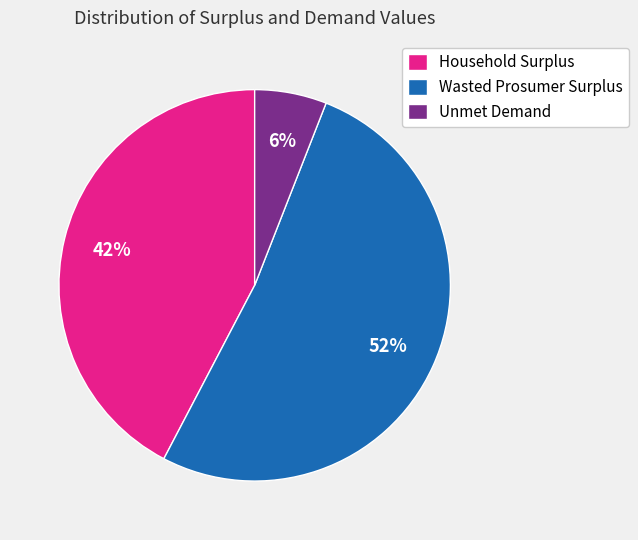

Does Wasted Prosumer Surplus account for over 50% of the chart?

Yes